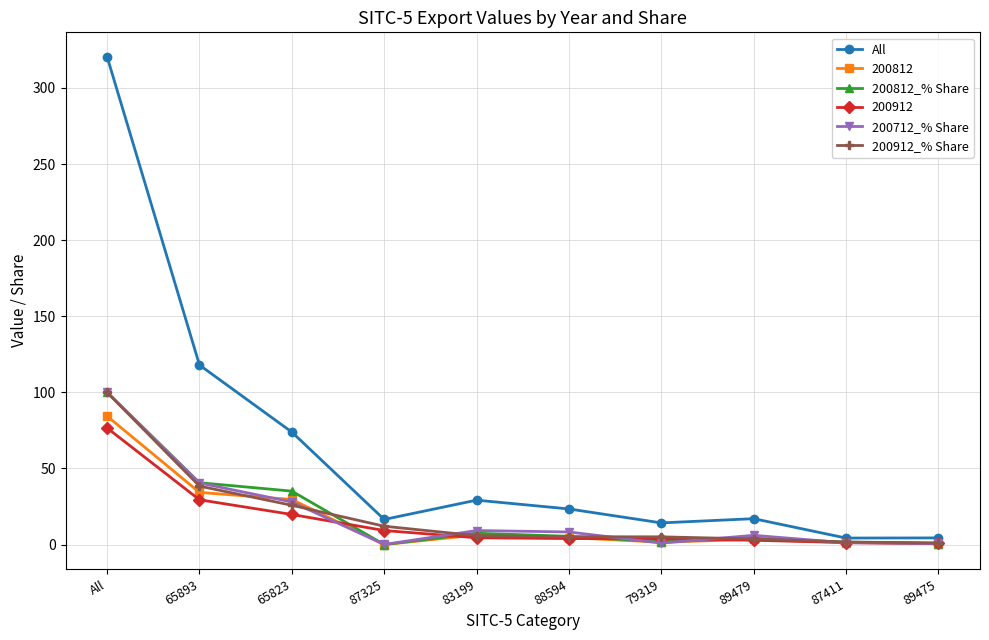

What is the difference between the highest and lowest values at 88594?

19.4